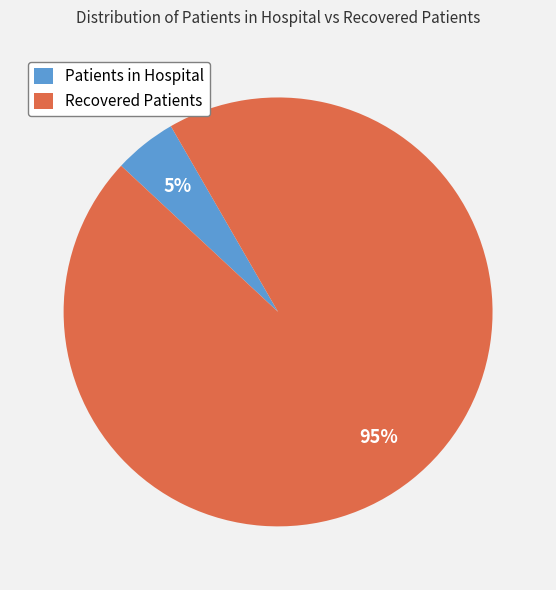

Is the sum of Patients in Hospital and Recovered Patients greater than half?

Yes